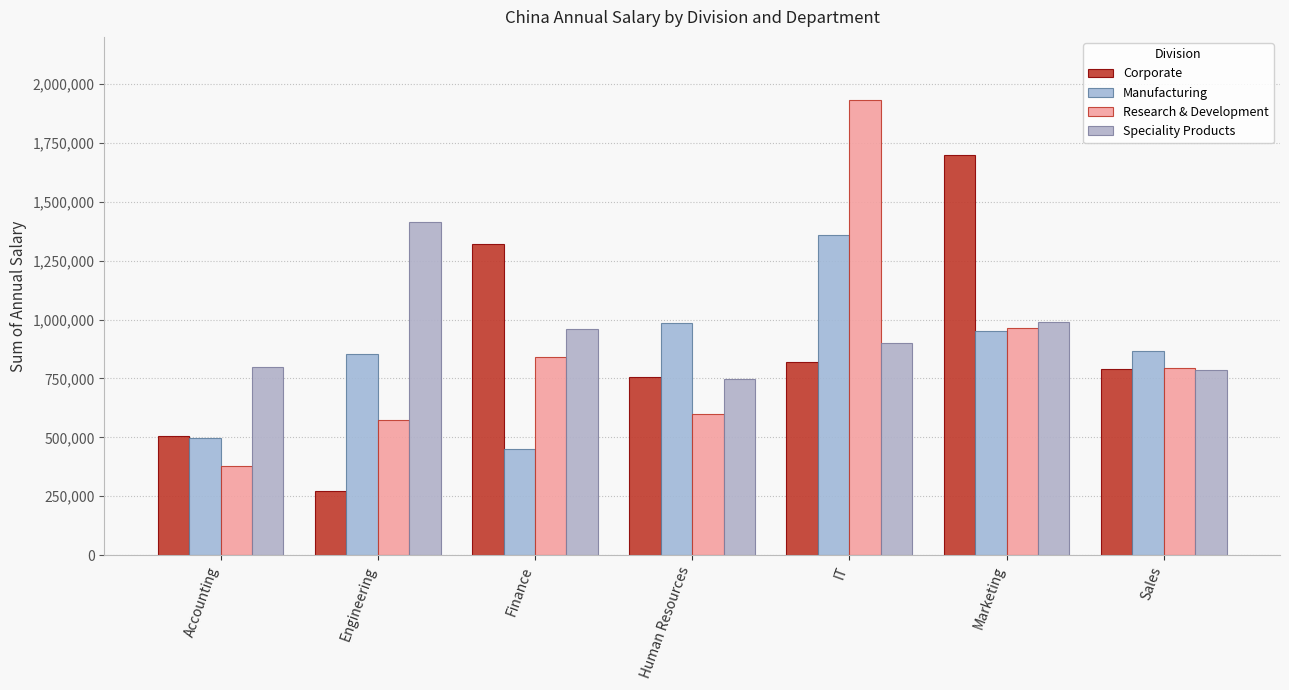

What is the average value of the Corporate series?

879919